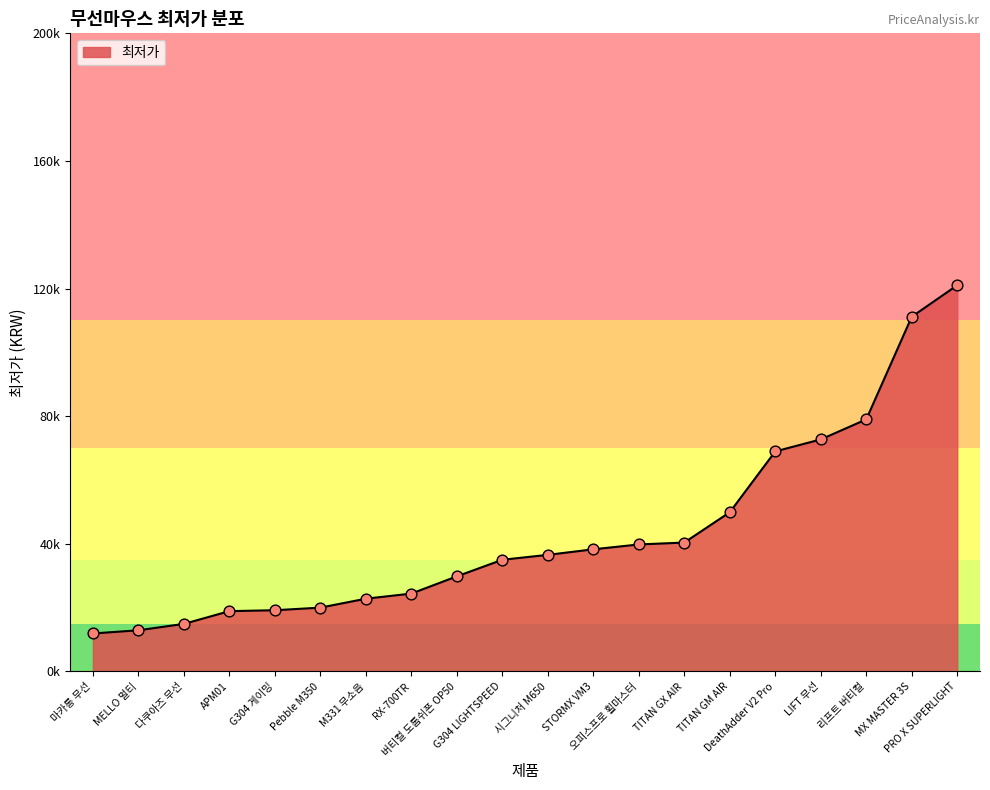

Between 마카롱 무선 and 리프트 버티컬, which is larger?

리프트 버티컬